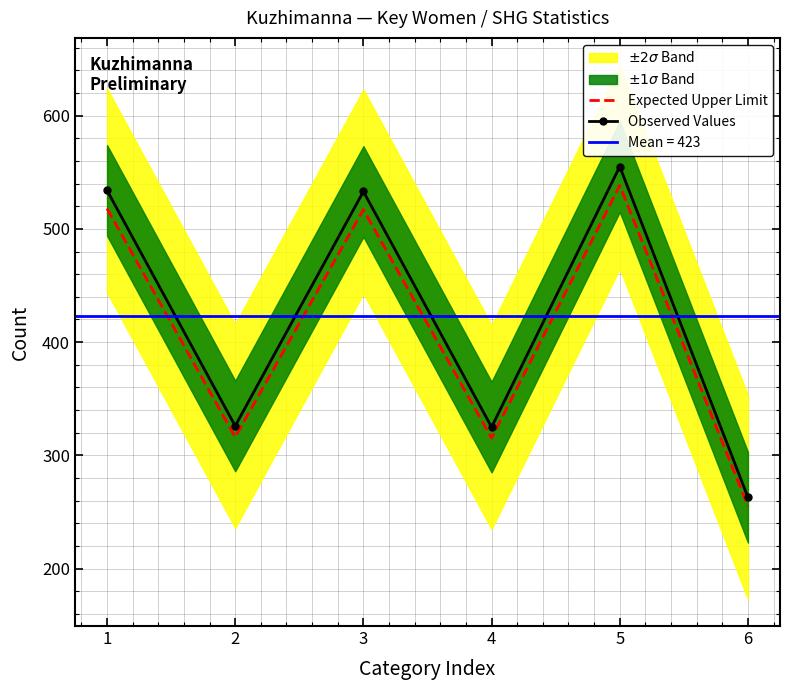

At 4, list the series in order from smallest to largest.

Expected Upper Limit, Observed Values